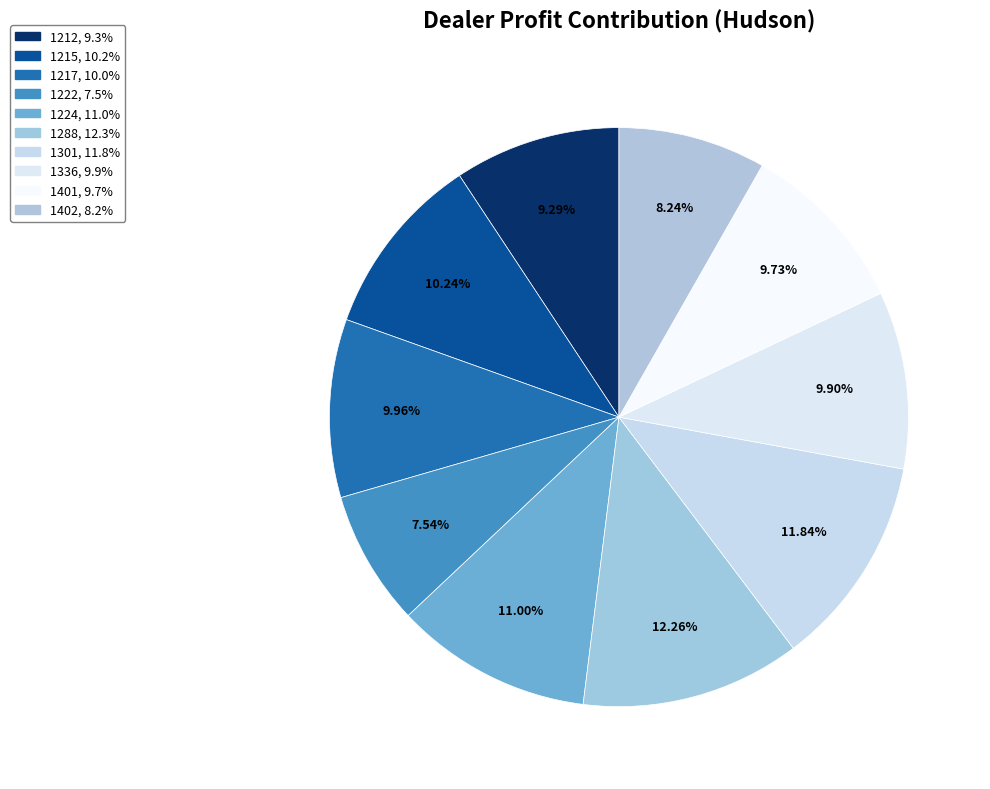

What is the ratio of the value at 1212 to the value at 1402?

1.1